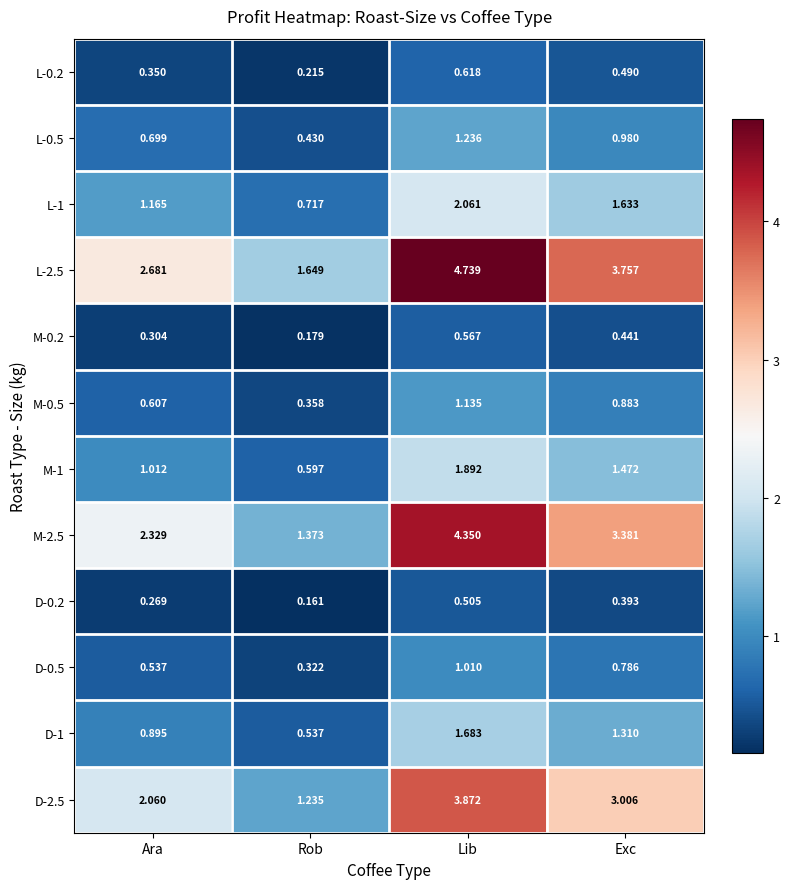

At which category is the sum across all series the highest?

Lib